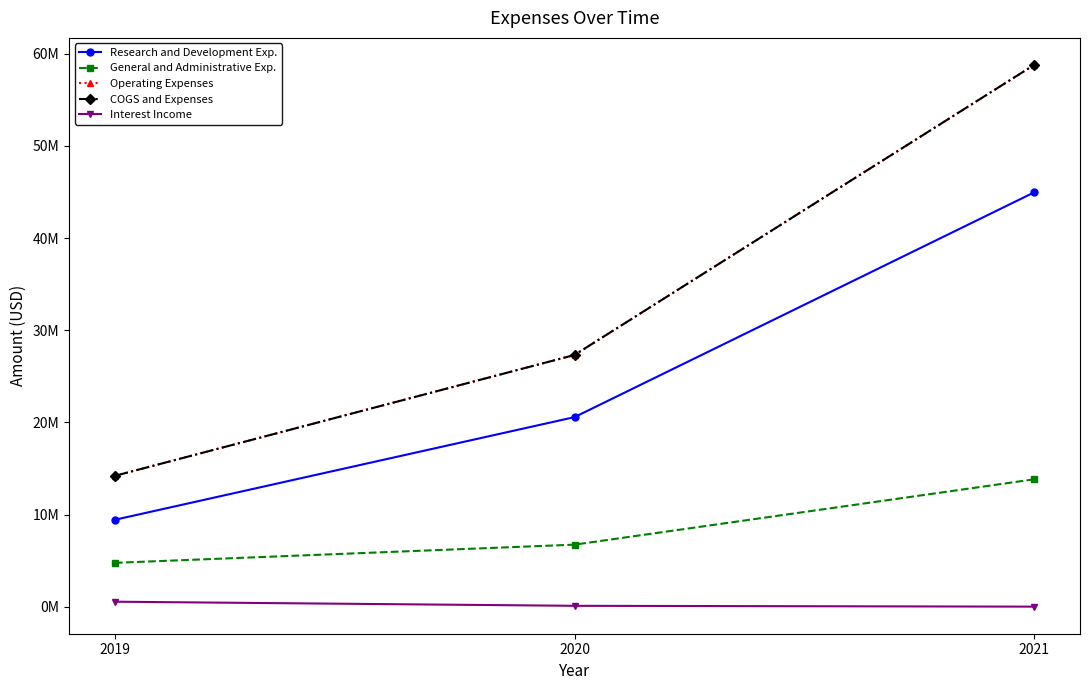

Is this an area chart (filled region under the line)?

No